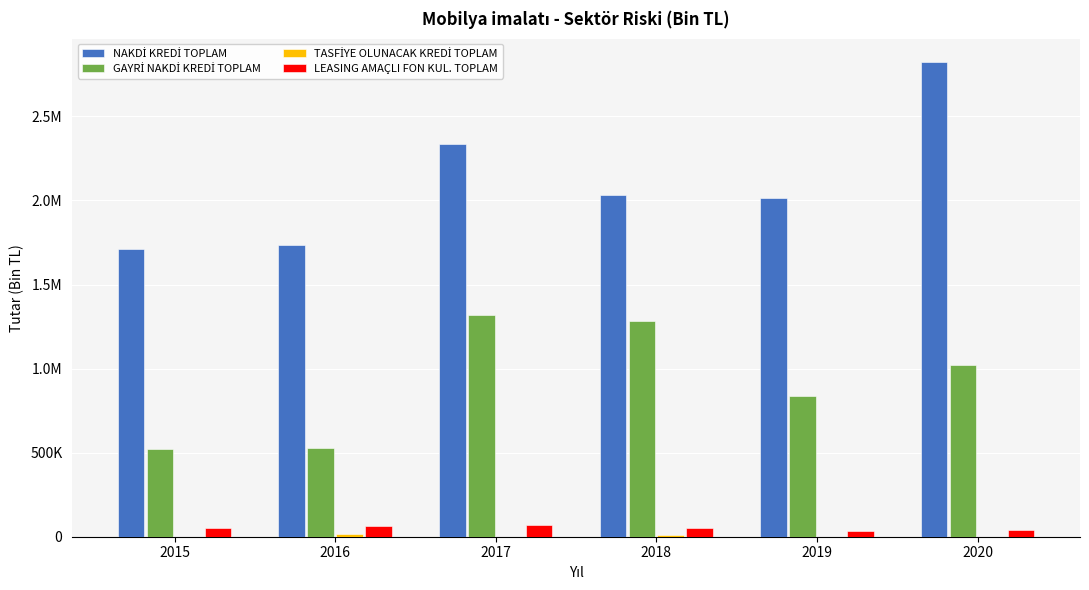

At how many categories does at least one series exceed 1545377?

6